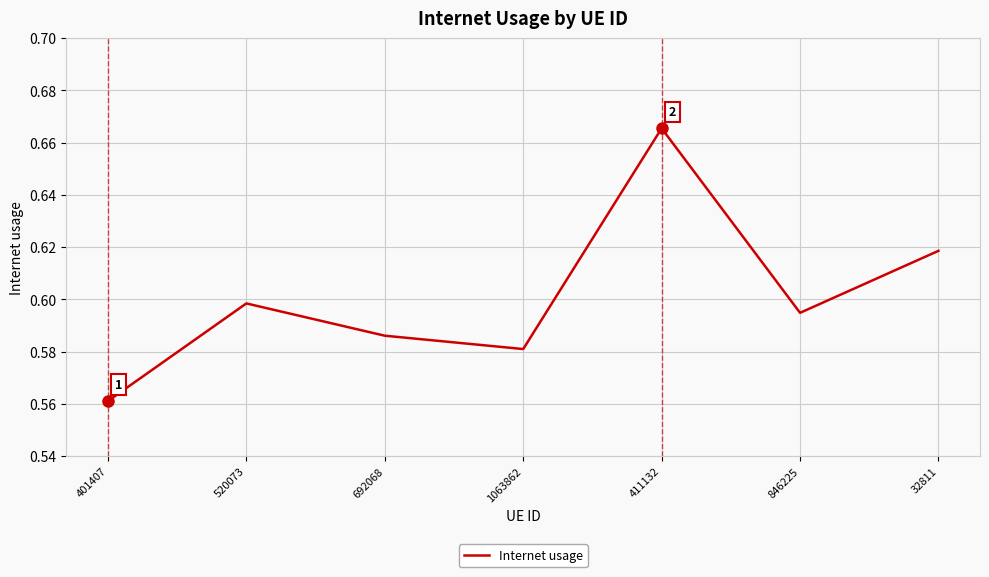

Rank the categories by value from lowest to highest.

401407, 1063862, 692068, 846225, 520073, 32811, 411132